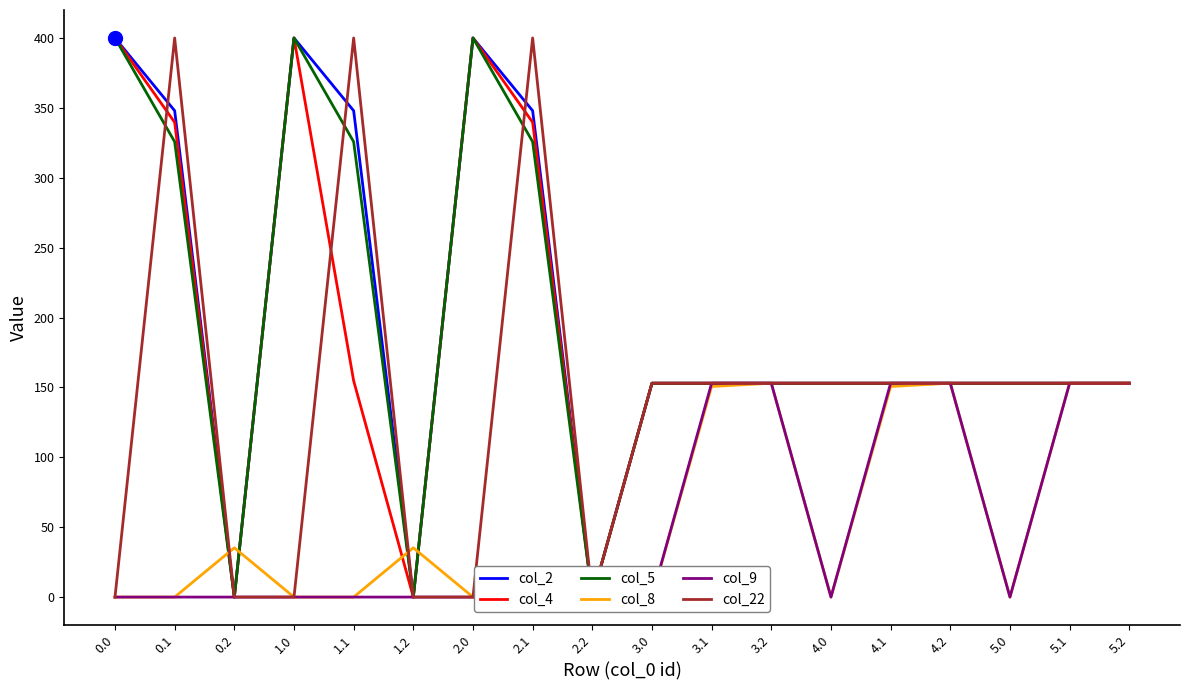

Reading right to left, list all the values displayed in this chart.

col_2: 5.2=153.0	5.1=153.0	5.0=153.0	4.2=153.0	4.1=153.0	4.0=153.0	3.2=153.0	3.1=153.0	3.0=153.0	2.2=0.0	2.1=347.9	2.0=400.0	1.2=0.0	1.1=347.9	1.0=400.0	0.2=0.0	0.1=347.9	0.0=400.0
col_4: 5.2=153.0	5.1=153.0	5.0=153.0	4.2=153.0	4.1=153.0	4.0=153.0	3.2=153.0	3.1=153.0	3.0=153.0	2.2=0.0	2.1=339.6	2.0=400.0	1.2=0.0	1.1=154.7	1.0=400.0	0.2=0.0	0.1=339.6	0.0=400.0
col_5: 5.2=153.0	5.1=153.0	5.0=153.0	4.2=153.0	4.1=153.0	4.0=153.0	3.2=153.0	3.1=153.0	3.0=153.0	2.2=0.0	2.1=325.7	2.0=400.0	1.2=0.0	1.1=325.7	1.0=400.0	0.2=0.0	0.1=325.7	0.0=400.0
col_8: 5.2=153.0	5.1=153.0	5.0=0.0	4.2=153.0	4.1=150.7	4.0=0.0	3.2=153.0	3.1=150.7	3.0=0.0	2.2=0.0	2.1=0.0	2.0=0.0	1.2=35.3	1.1=0.0	1.0=0.0	0.2=35.3	0.1=0.0	0.0=0.0
col_9: 5.2=153.0	5.1=153.0	5.0=0.0	4.2=153.0	4.1=153.0	4.0=0.0	3.2=153.0	3.1=153.0	3.0=0.0	2.2=0.0	2.1=0.0	2.0=0.0	1.2=0.0	1.1=0.0	1.0=0.0	0.2=0.0	0.1=0.0	0.0=0.0
col_22: 5.2=153.0	5.1=153.0	5.0=153.0	4.2=153.0	4.1=153.0	4.0=153.0	3.2=153.0	3.1=153.0	3.0=153.0	2.2=0.0	2.1=400.0	2.0=0.0	1.2=0.0	1.1=400.0	1.0=0.0	0.2=0.0	0.1=400.0	0.0=0.0